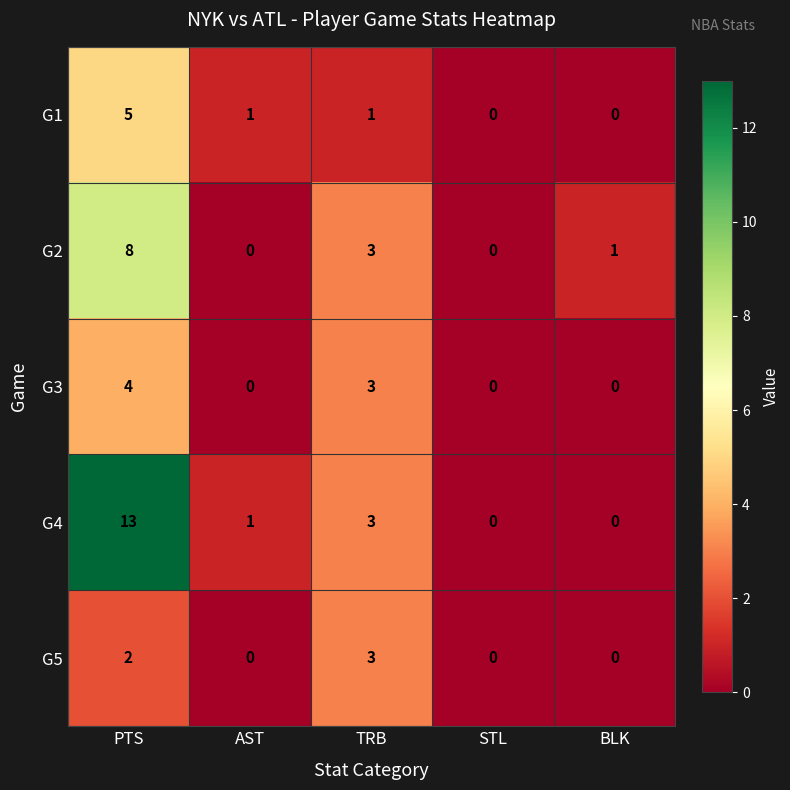

Reading left to right, transcribe all the data shown in this chart.

G1: 5	1	1	0	0
G2: 8	0	3	0	1
G3: 4	0	3	0	0
G4: 13	1	3	0	0
G5: 2	0	3	0	0